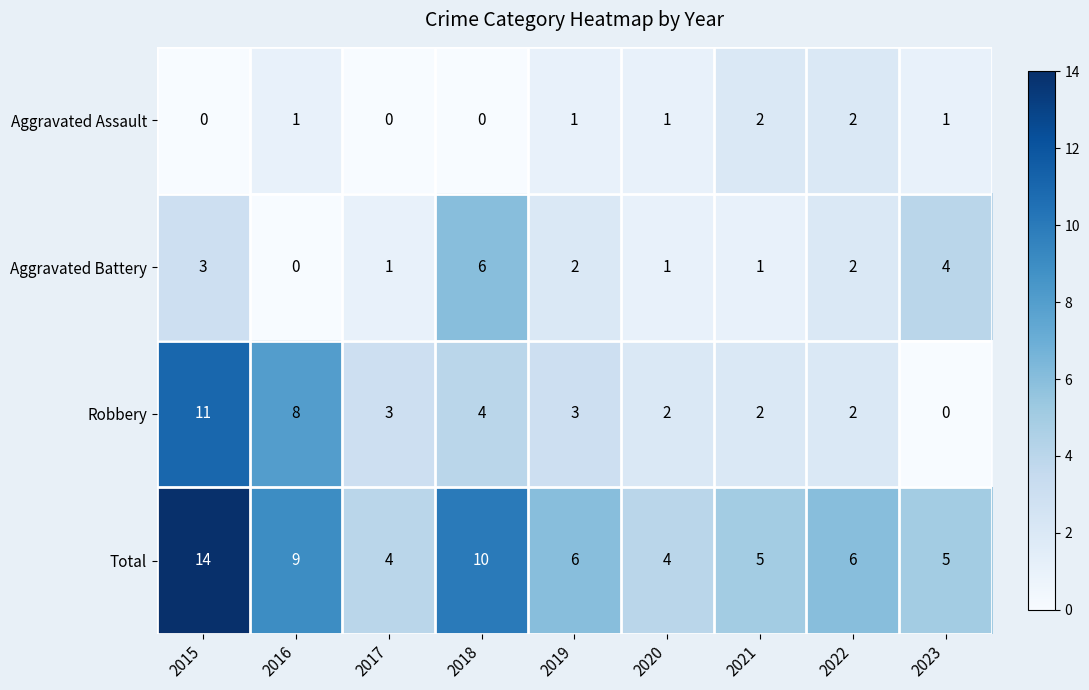

Rank the series at 2018 from lowest to highest value.

Aggravated Assault, Robbery, Aggravated Battery, Total